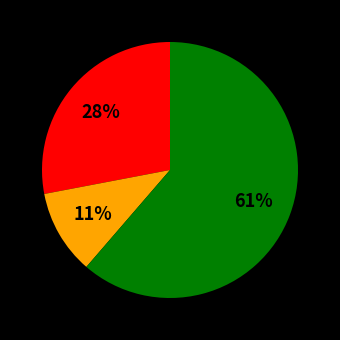

Does any single category account for the majority?

Yes